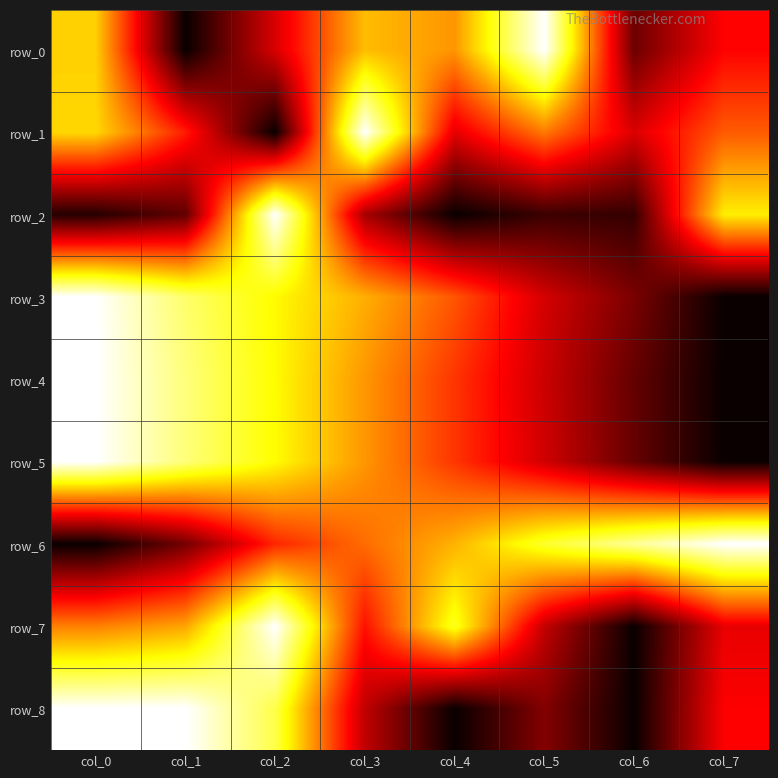

Reading left to right, what are all the values shown in this chart?

row_0: col_0=0.7	col_1=0.0	col_2=0.3	col_3=0.6	col_4=0.6	col_5=1.0	col_6=0.1	col_7=0.4
row_1: col_0=0.7	col_1=0.4	col_2=0.0	col_3=1.0	col_4=0.3	col_5=0.5	col_6=0.3	col_7=0.5
row_2: col_0=0.0	col_1=0.1	col_2=1.0	col_3=0.2	col_4=0.0	col_5=0.1	col_6=0.1	col_7=0.7
row_3: col_0=1.0	col_1=0.9	col_2=0.7	col_3=0.6	col_4=0.5	col_5=0.3	col_6=0.2	col_7=0.0
row_4: col_0=1.0	col_1=0.9	col_2=0.7	col_3=0.6	col_4=0.4	col_5=0.3	col_6=0.1	col_7=0.0
row_5: col_0=1.0	col_1=0.9	col_2=0.7	col_3=0.6	col_4=0.4	col_5=0.3	col_6=0.1	col_7=0.0
row_6: col_0=0.0	col_1=0.2	col_2=0.4	col_3=0.5	col_4=0.6	col_5=0.8	col_6=0.9	col_7=1.0
row_7: col_0=0.6	col_1=0.6	col_2=1.0	col_3=0.4	col_4=0.8	col_5=0.3	col_6=0.0	col_7=0.3
row_8: col_0=1.0	col_1=1.0	col_2=0.8	col_3=0.3	col_4=0.0	col_5=0.2	col_6=0.0	col_7=0.4